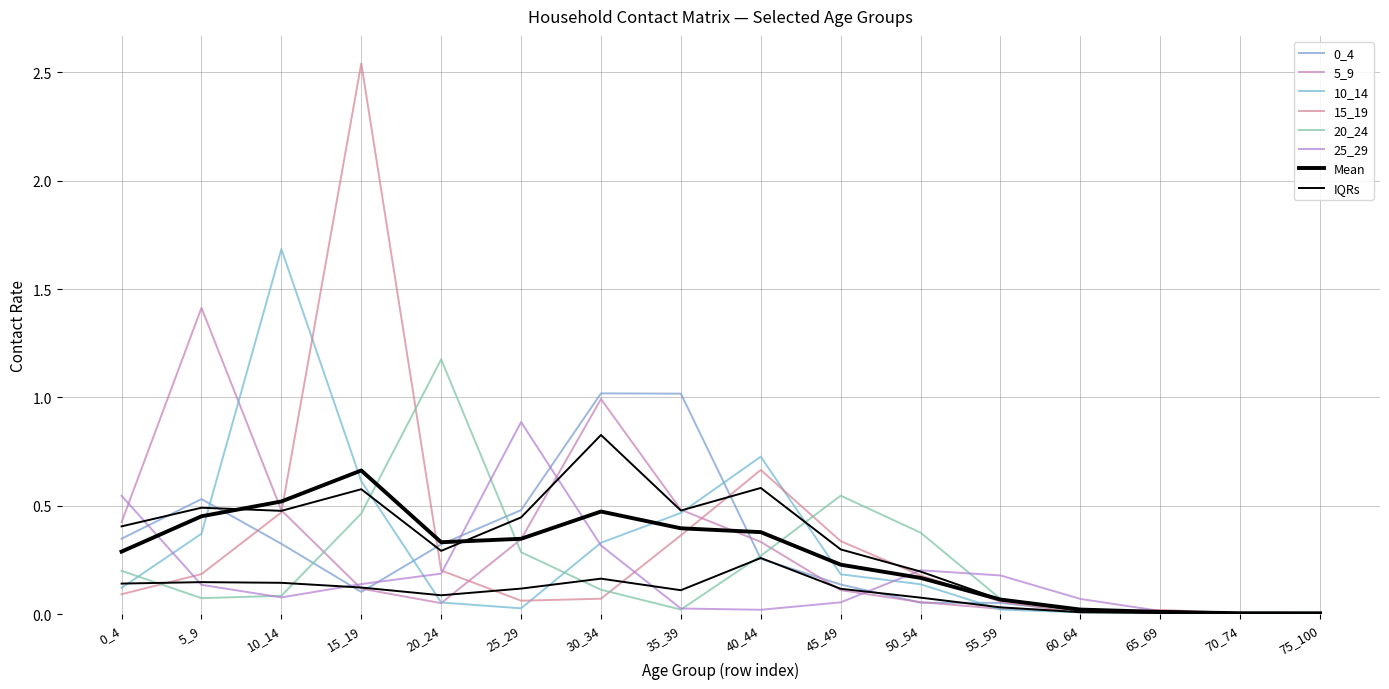

At which category does the chart reach its peak across all series?

15_19